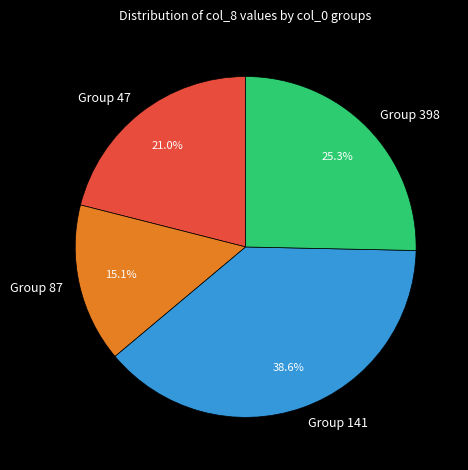

Rank the categories by value from highest to lowest.

Group 141, Group 398, Group 47, Group 87